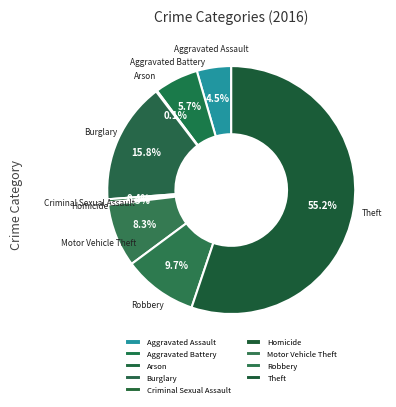

Which slice is the largest?

Theft